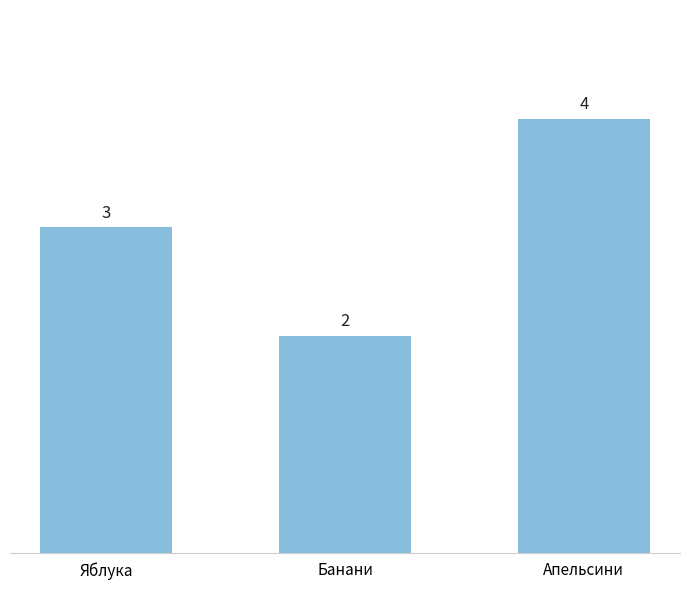

Which category has the lowest value across all series?

Банани